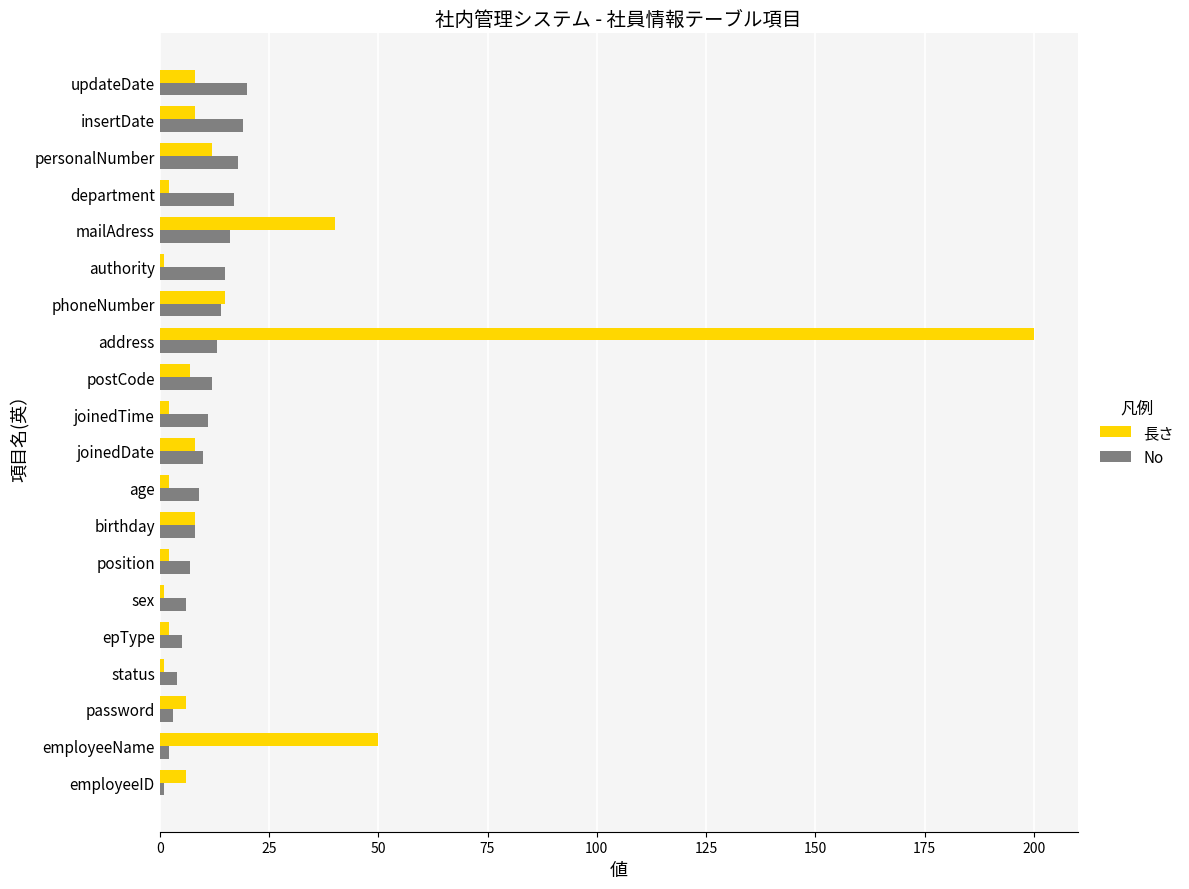

What is the difference between the maximum and minimum values in the No series?

19